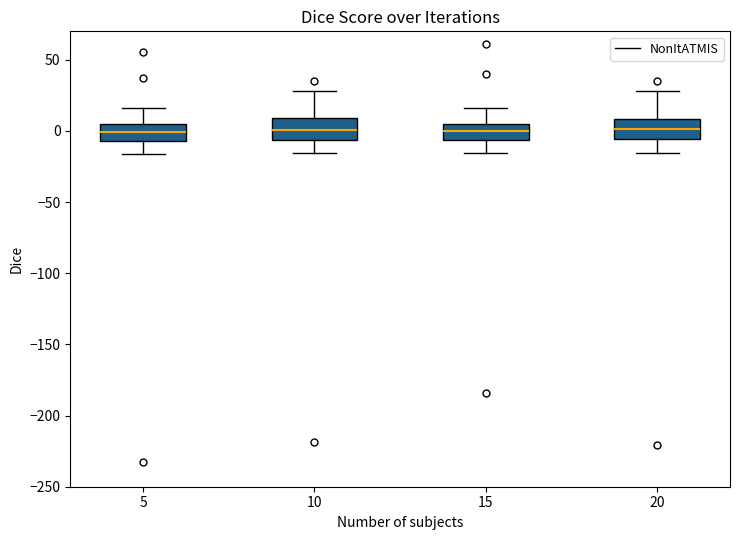

Where is the lower edge of the box at x = 5 on the y-axis? The values are not printed on the chart, so give them approximately, as read against the axis.

-5